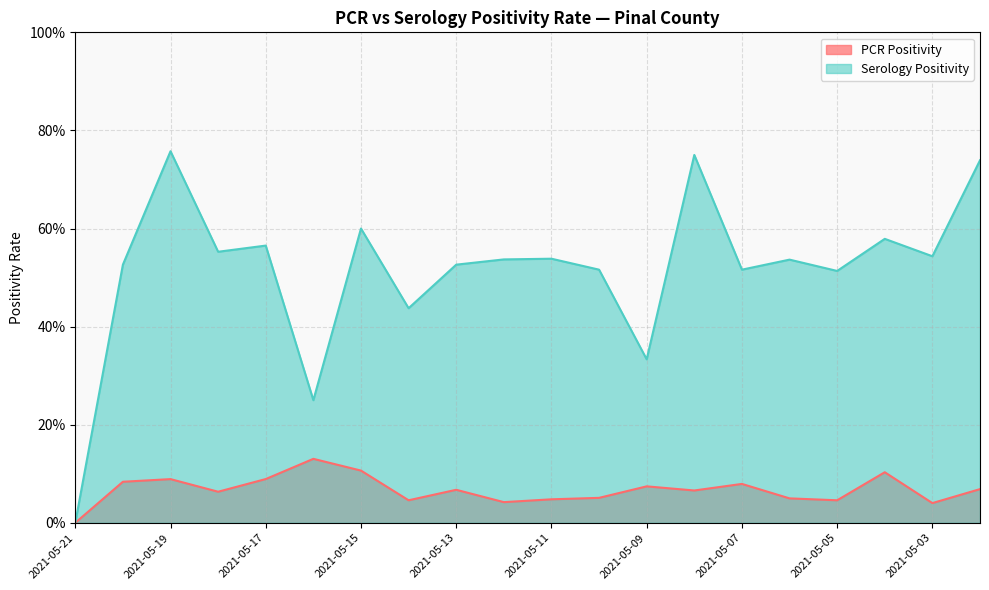

At which label is PCR Positivity closest to 0?

2021-05-21